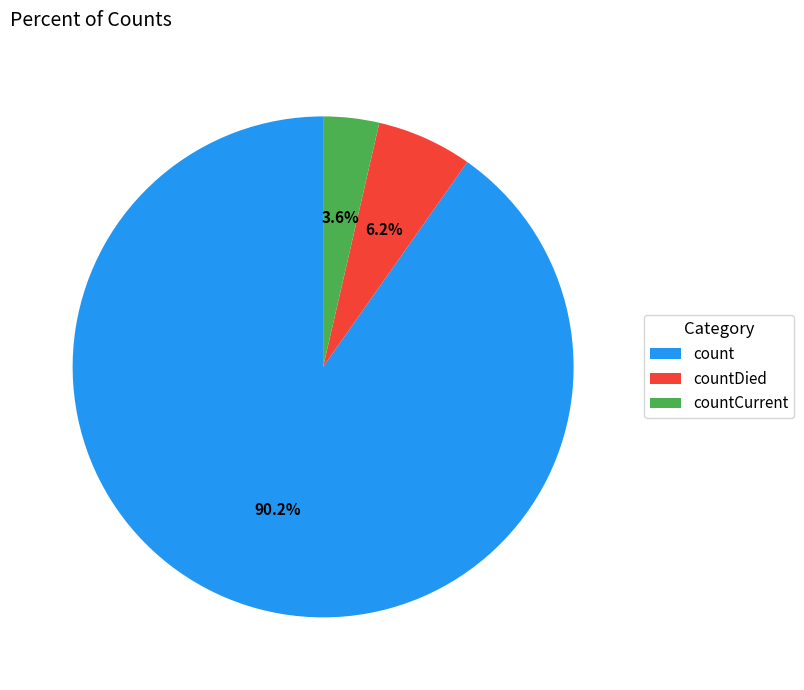

True or false: countDied accounts for 6% of the total.

True